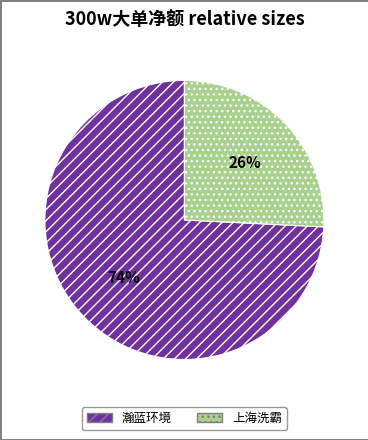

Does 上海洗霸 represent more than half of the total?

No